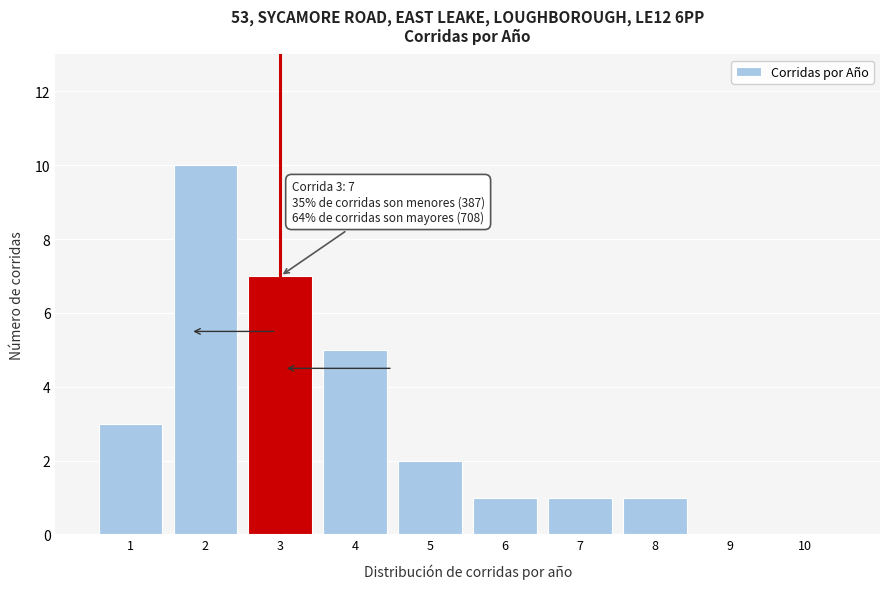

Reading left to right, extract all data points from this chart.

1=3	2=10	3=7	4=5	5=2	6=1	7=1	8=1	9=0	10=0